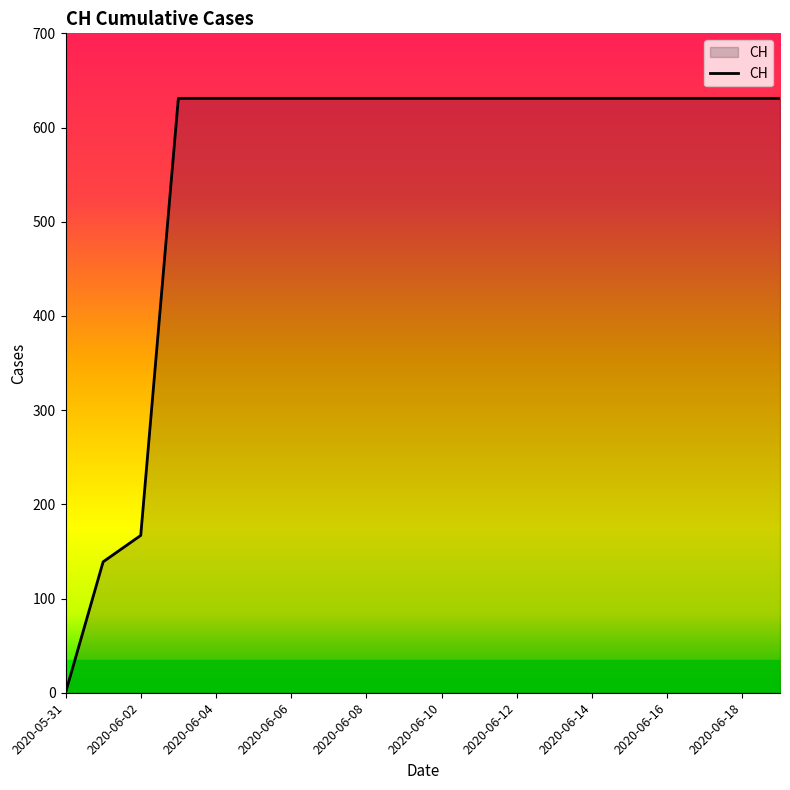

What is the greatest value displayed?

631